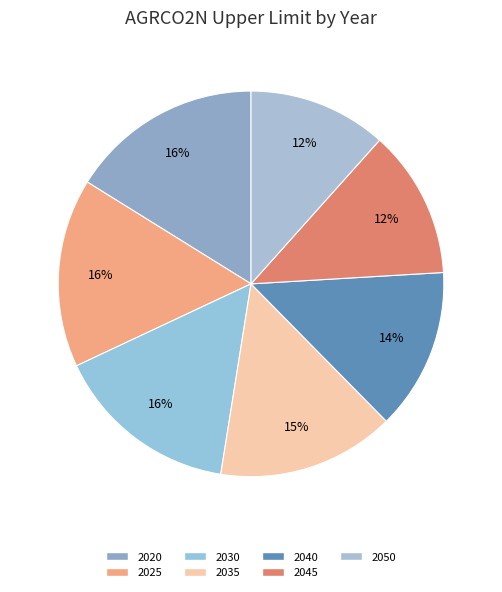

Which category has the biggest portion of the pie?

2020